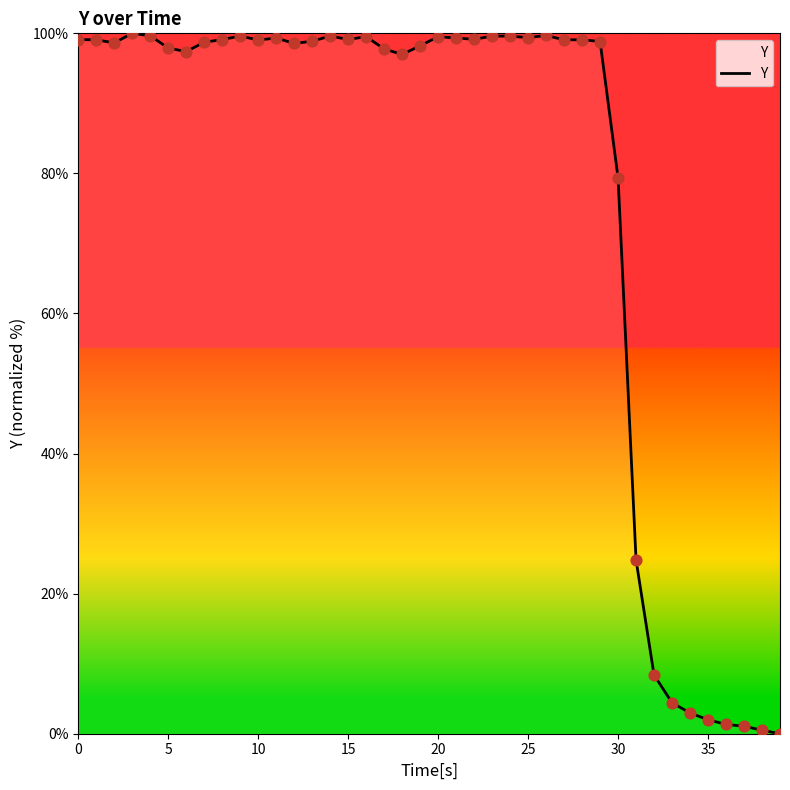

What is the difference between the maximum and minimum values?

100.0